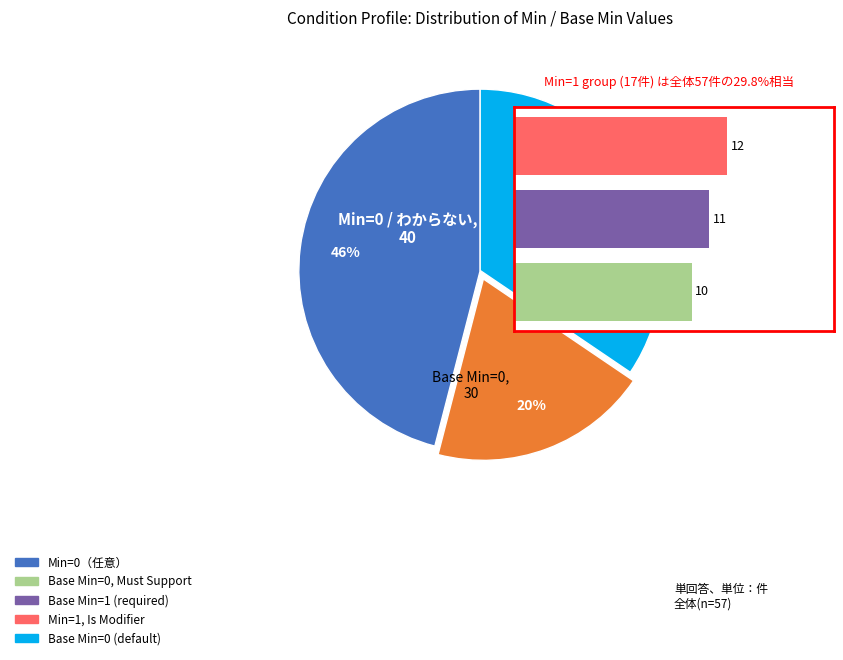

Does 0 account for over 50% of the chart?

No